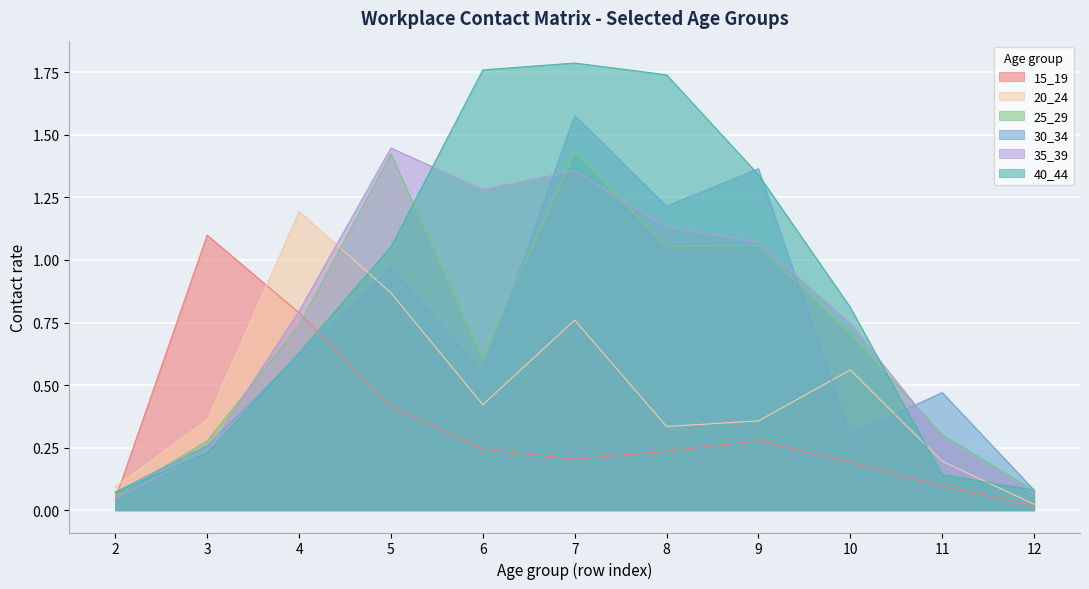

Is the value of 25_29 at 4 greater than the value of 20_24 at 3?

Yes